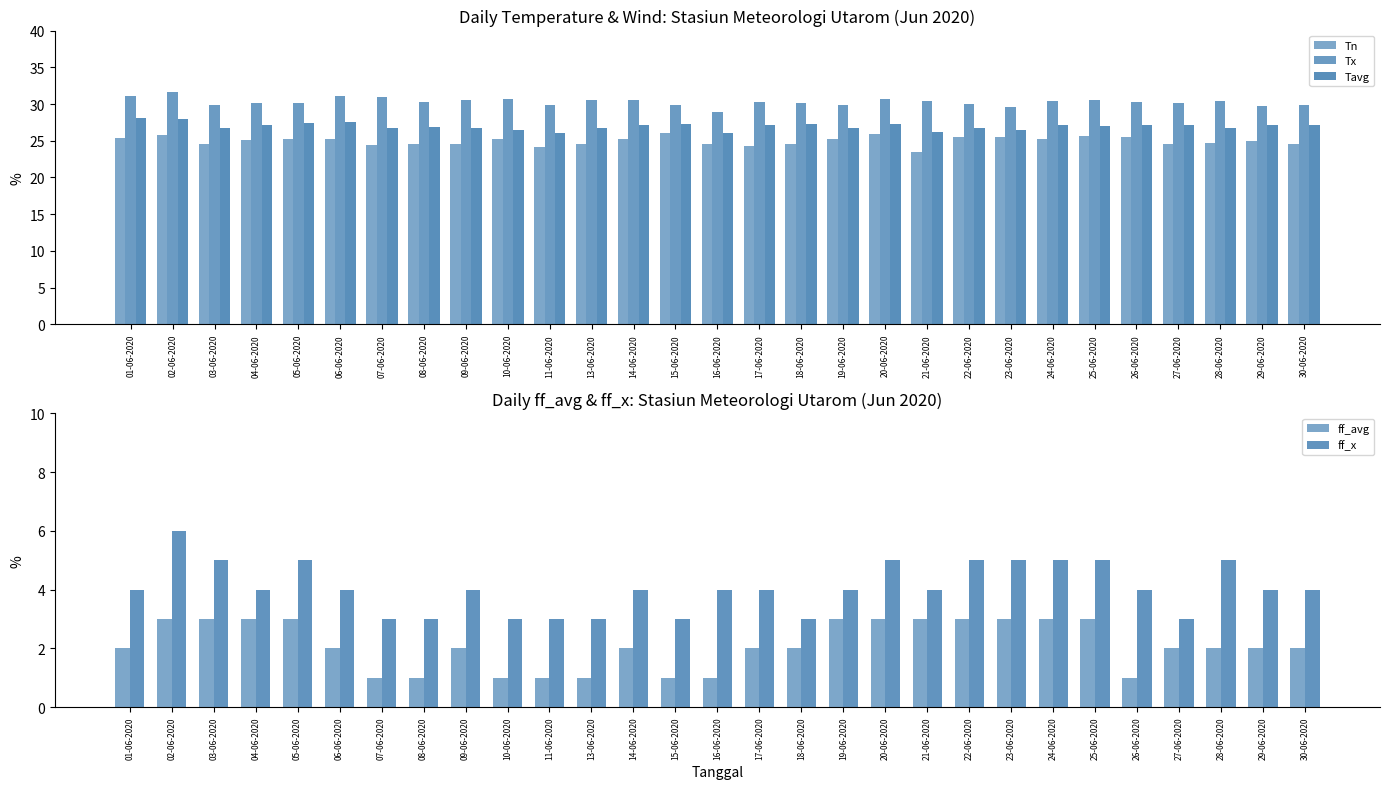

How many distinct data groups are displayed?

5